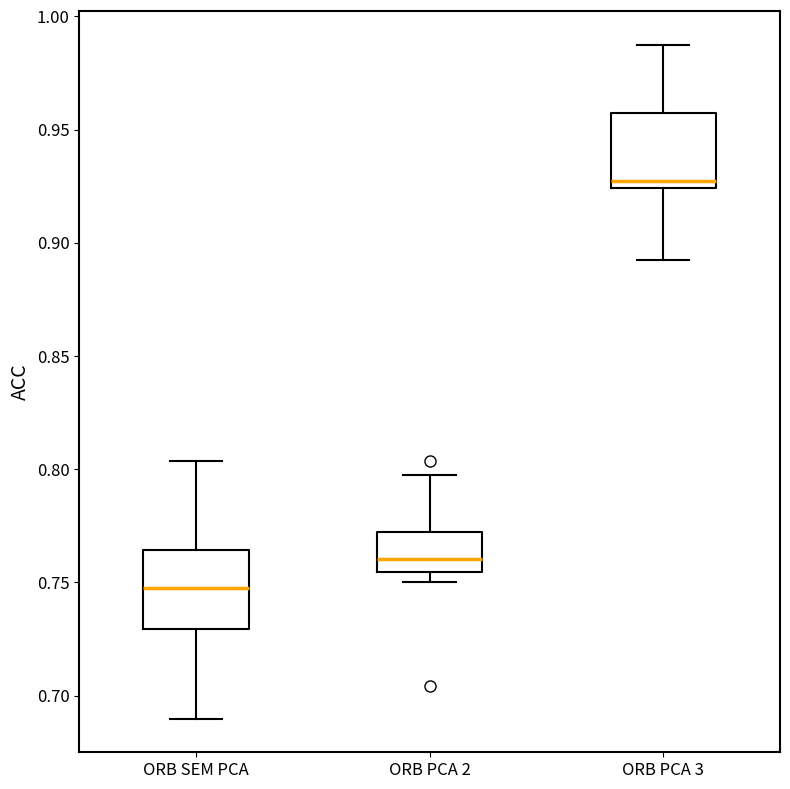

Reading left to right, read every box against the y-axis: the position of its median line, the range the box covers, and the ends of its whiskers. The values are not printed on the chart, so give them approximately, as read against the axis.

ORB SEM PCA: median 0.750, box 0.730 to 0.765, whiskers 0.690 to 0.805
ORB PCA 2: median 0.760, box 0.755 to 0.770, whiskers 0.750 to 0.795
ORB PCA 3: median 0.925 (just above the box's lower edge), box 0.925 to 0.955, whiskers 0.890 to 0.985